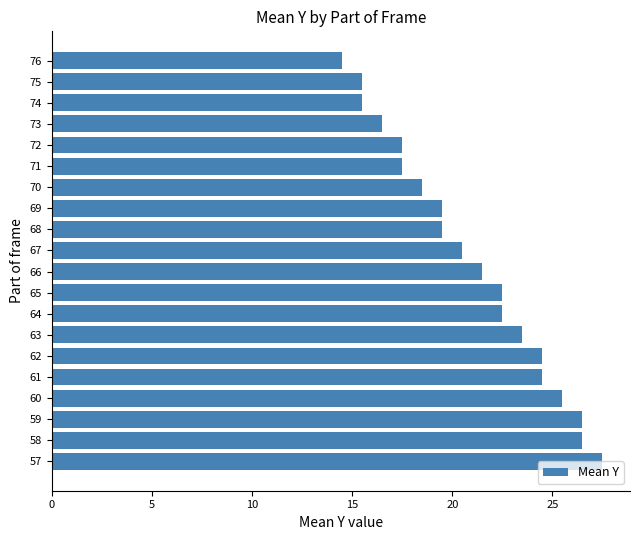

The value at 67 is 7.1. True or false?

False